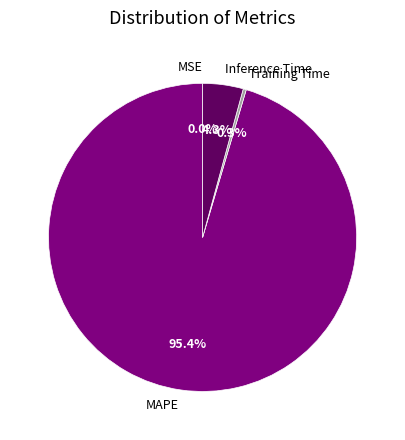

The Training Time slice represents 0% of the pie. True or false?

True